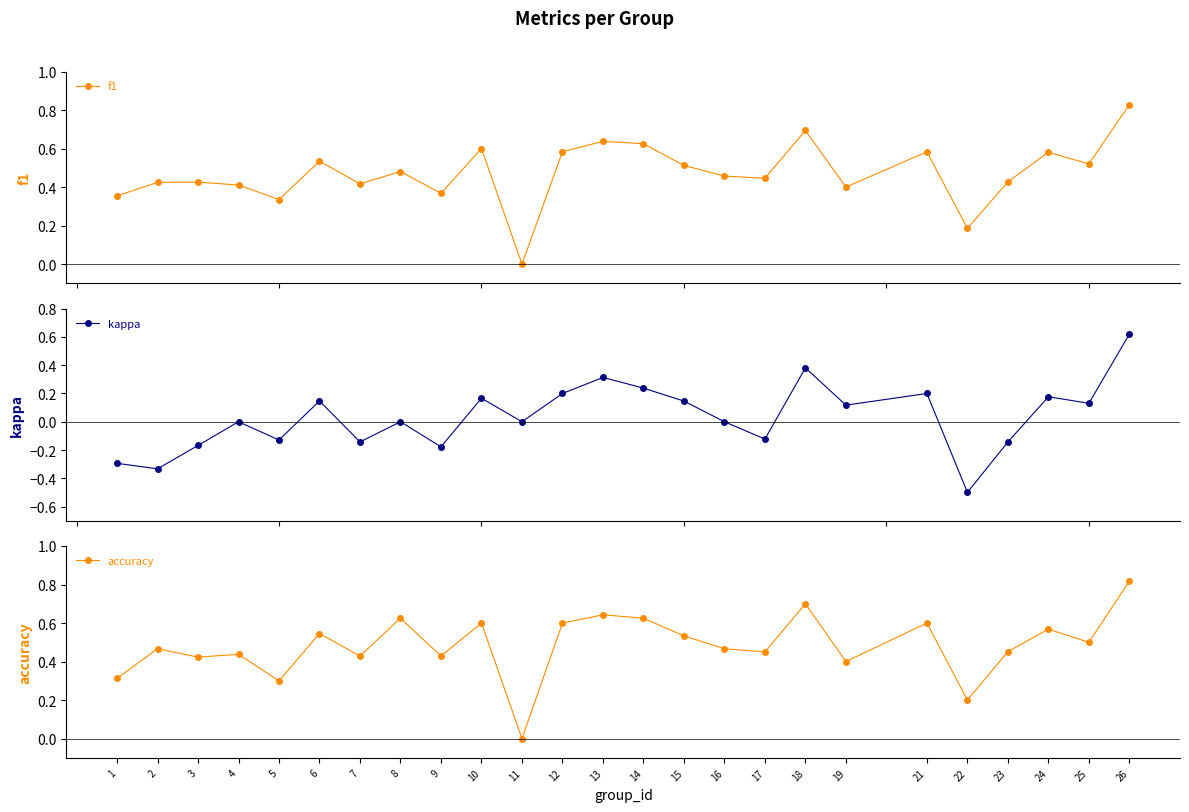

What is the difference between the second highest and second lowest values in the accuracy series?

0.5